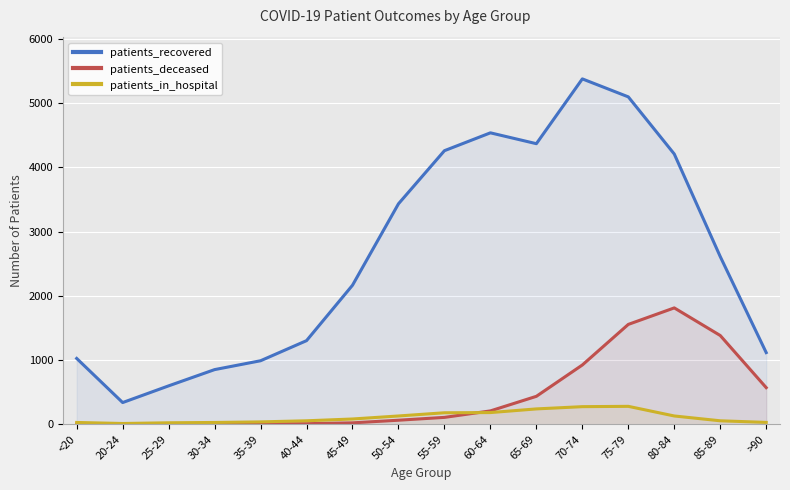

How many values in the patients_deceased series are below 108?

8